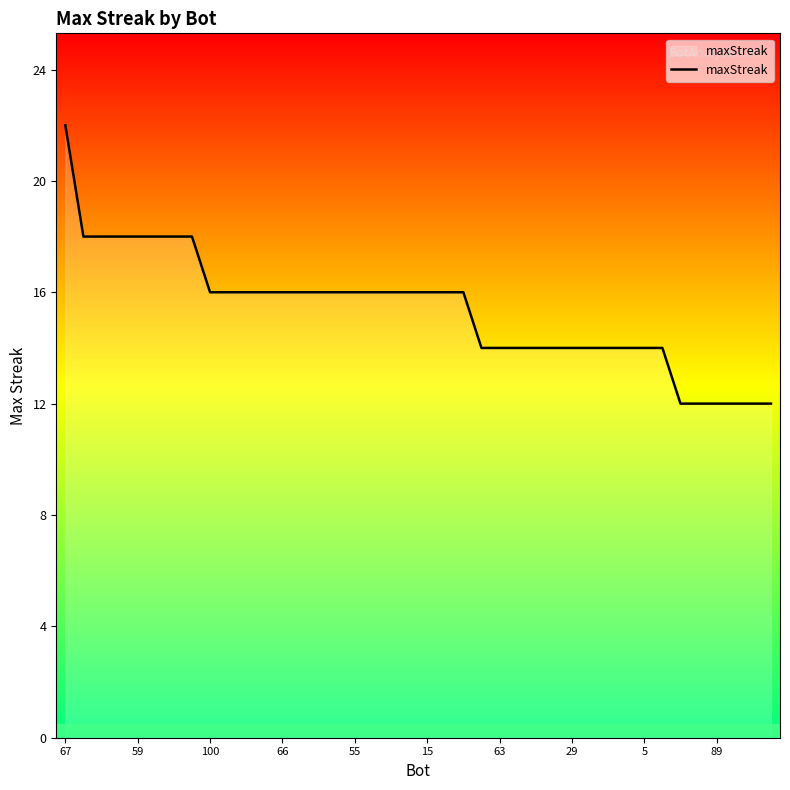

What is the maximum value shown in the chart?

22